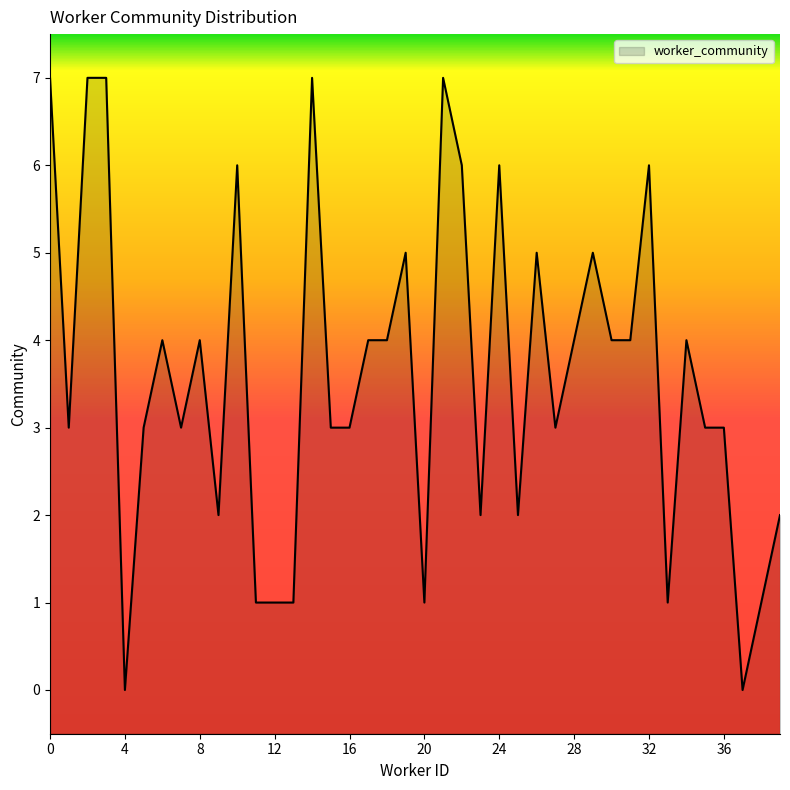

Between 33 and 2, which is larger?

2